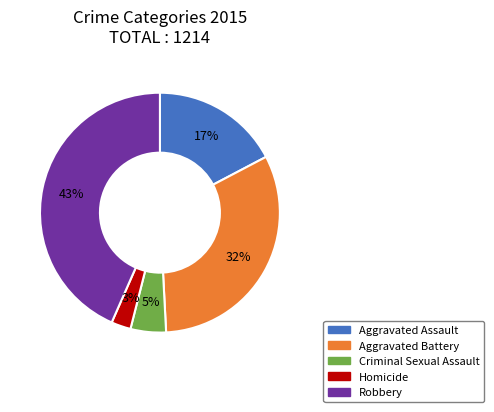

Is the sum of Robbery and Criminal Sexual Assault greater than half?

No